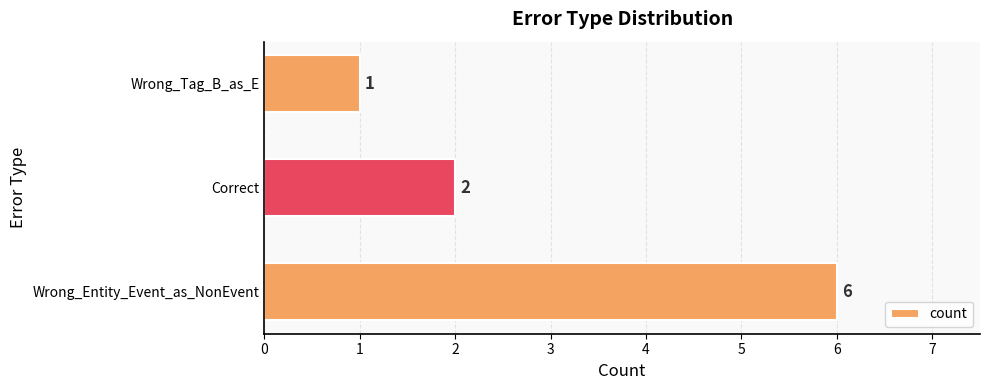

Count the values in the range 1 to 6.

3